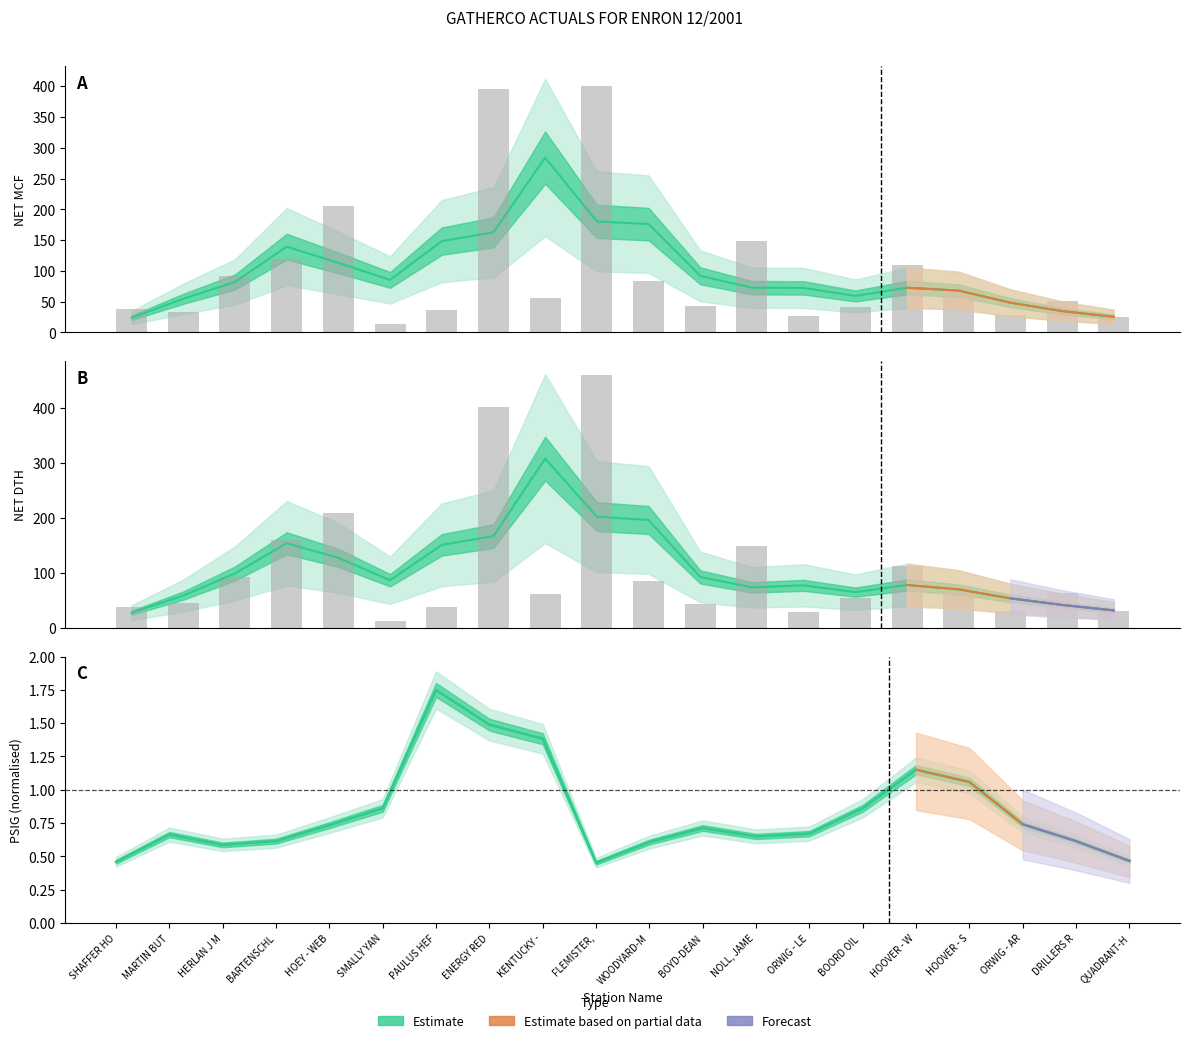

List the series in order of their peak value, highest first.

NET_DTH, NET_MCF